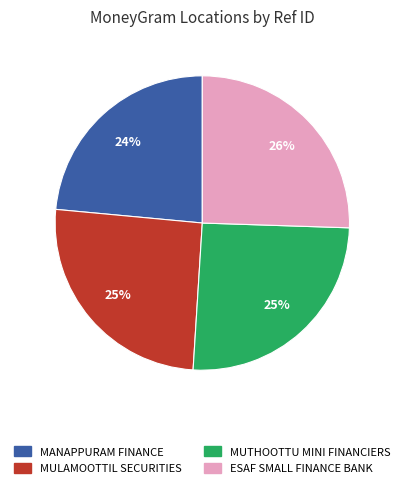

To the nearest percent, what is the average slice percentage?

25%